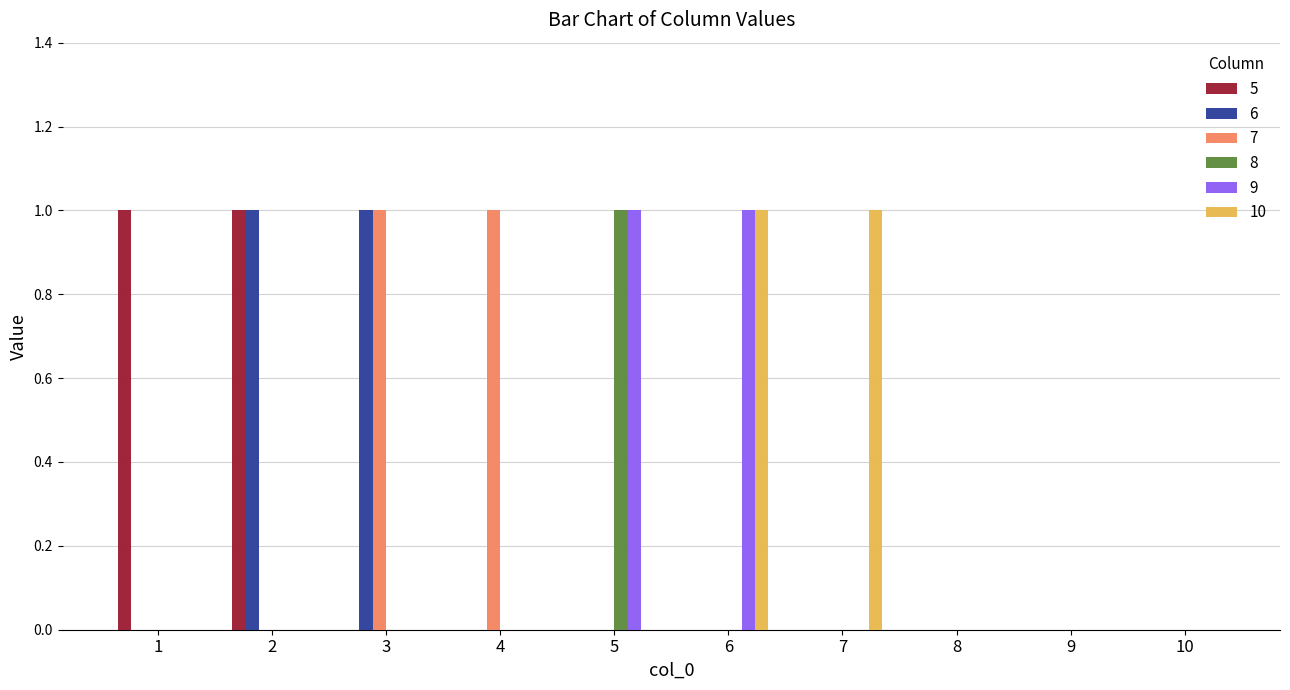

Reading right to left, list all the values displayed in this chart.

5: 0	0	0	0	0	0	0	0	1	1
6: 0	0	0	0	0	0	0	1	1	0
7: 0	0	0	0	0	0	1	1	0	0
8: 0	0	0	0	0	1	0	0	0	0
9: 0	0	0	0	1	1	0	0	0	0
10: 0	0	0	1	1	0	0	0	0	0